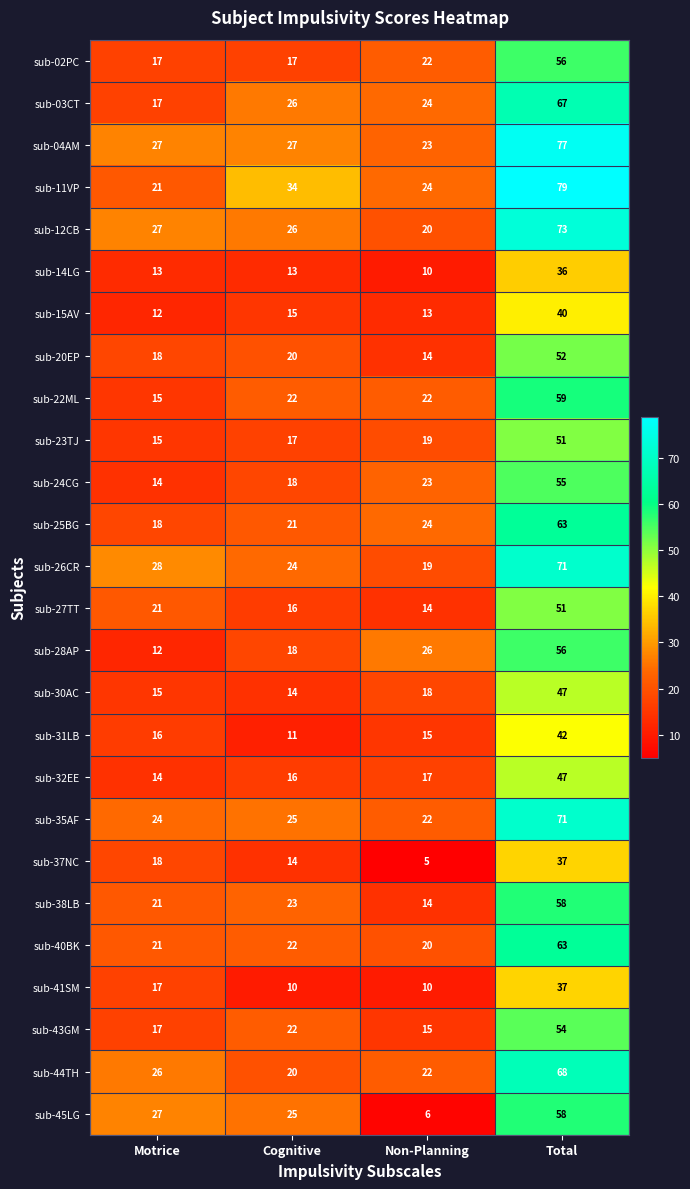

List the labels in order of sub-28AP value, largest first.

Total, Non-Planning, Cognitive, Motrice